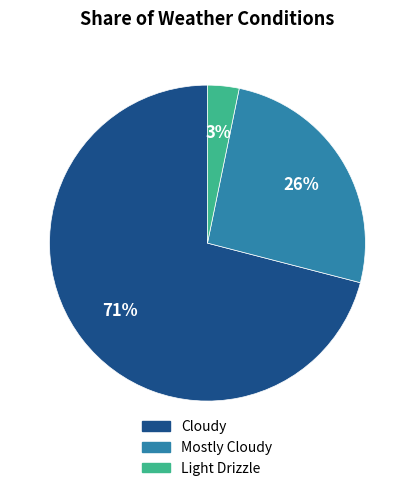

Is it true that Cloudy is 77% of the pie?

False